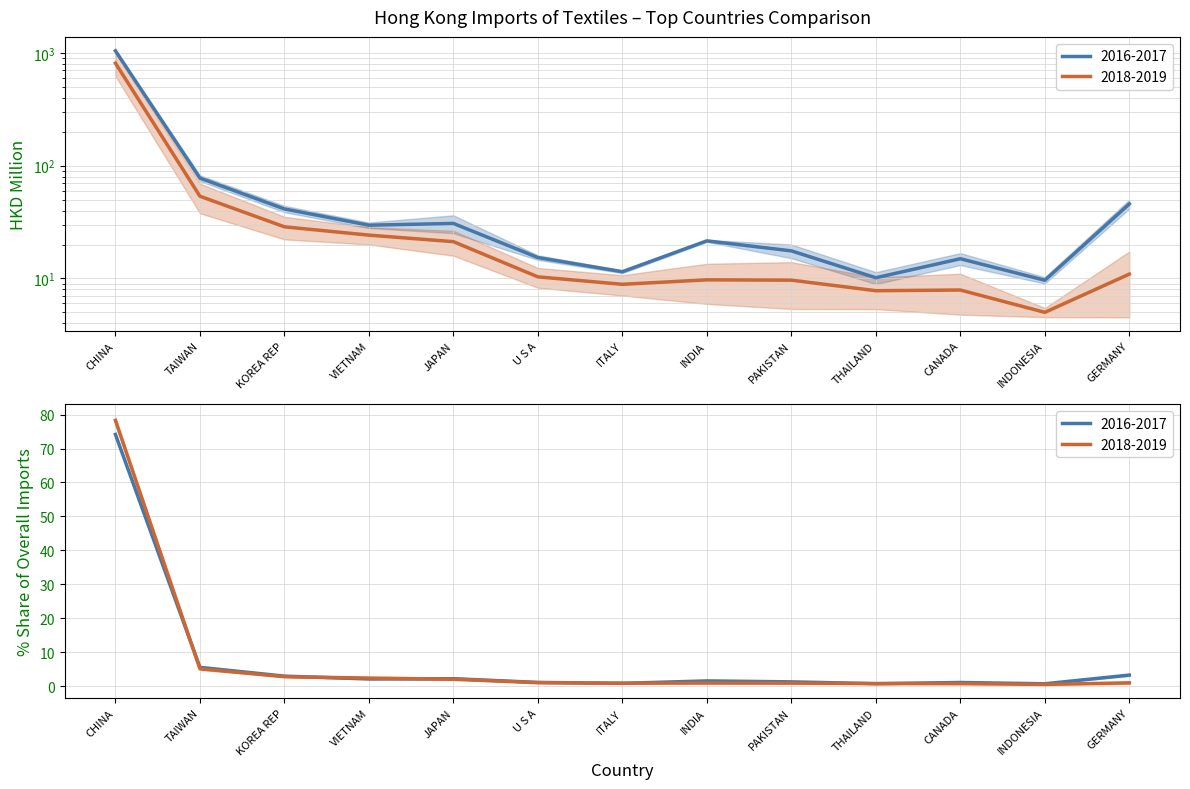

What is the spread (max minus min) of values at CHINA?

971.2